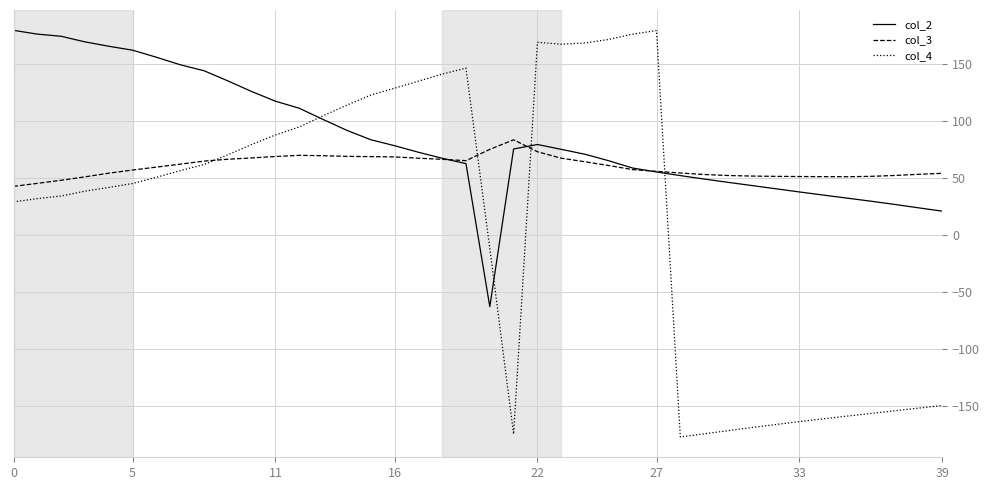

What is the greatest value displayed?

179.9